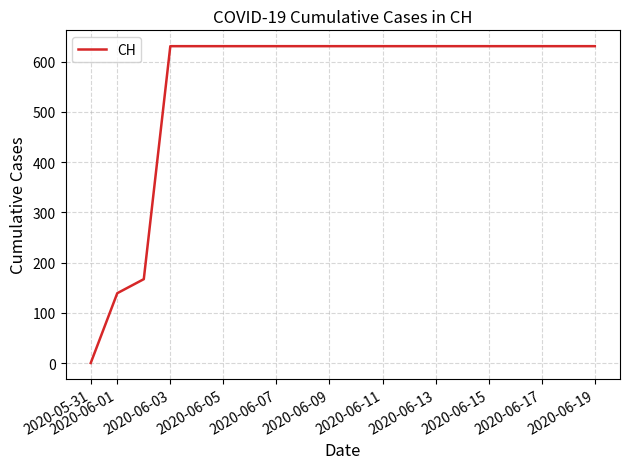

What is the difference between the maximum and minimum values?

631